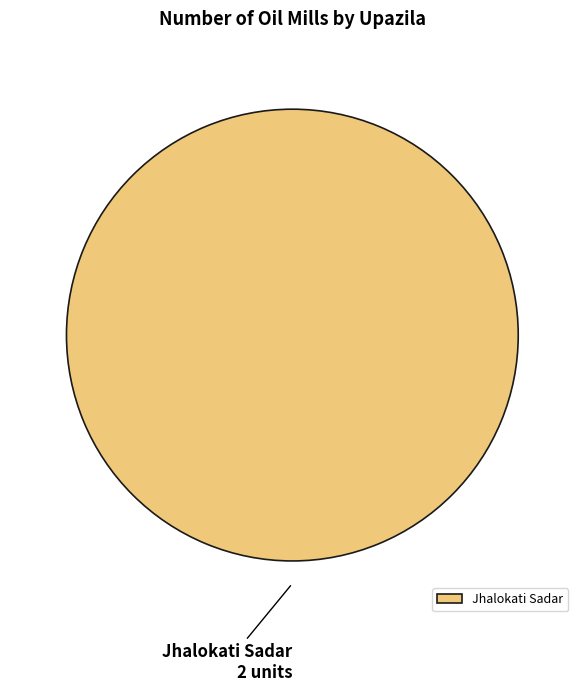

How many slices are in this pie chart?

1